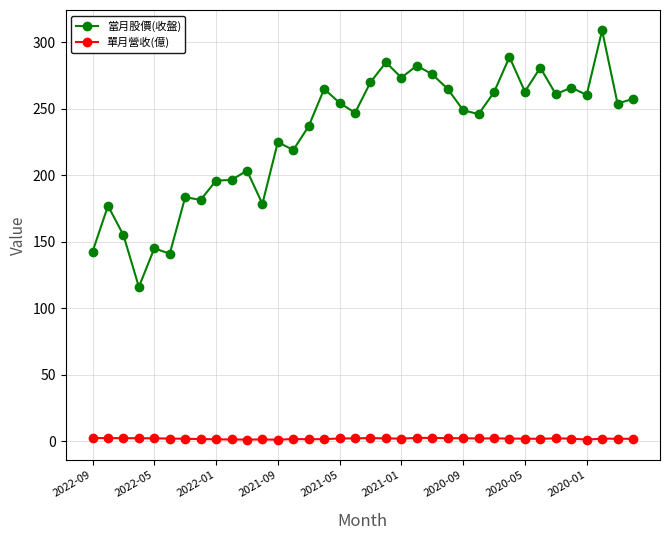

List the series in order of their overall mean, lowest first.

單月營收(億), 當月股價(收盤)